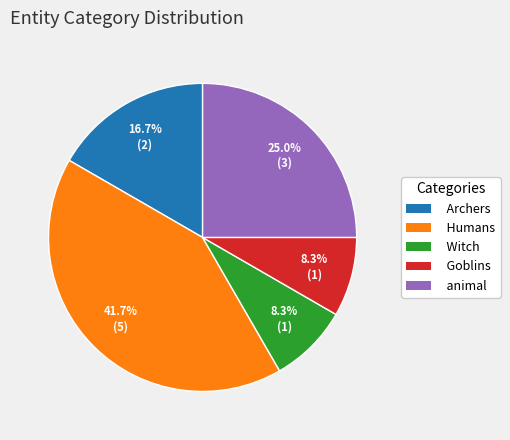

To the nearest percent, what is the combined percentage of Goblins and Humans?

50%